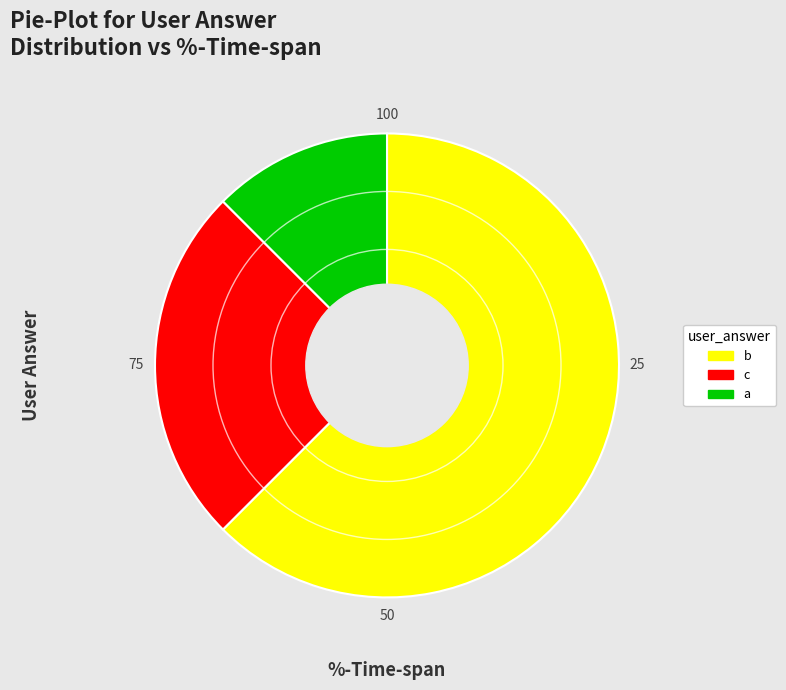

Between a and c, which is larger?

c